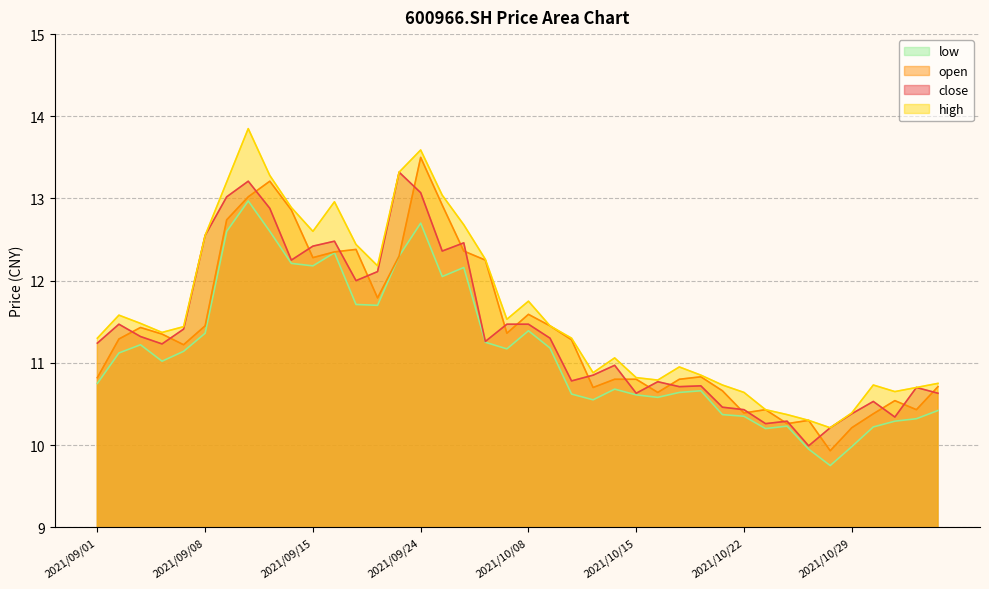

What is the average value of the close series?

11.4